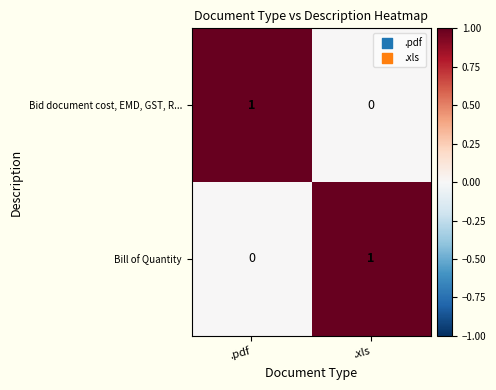

Rank the categories by Bill of Quantity value from lowest to highest.

.pdf, .xls